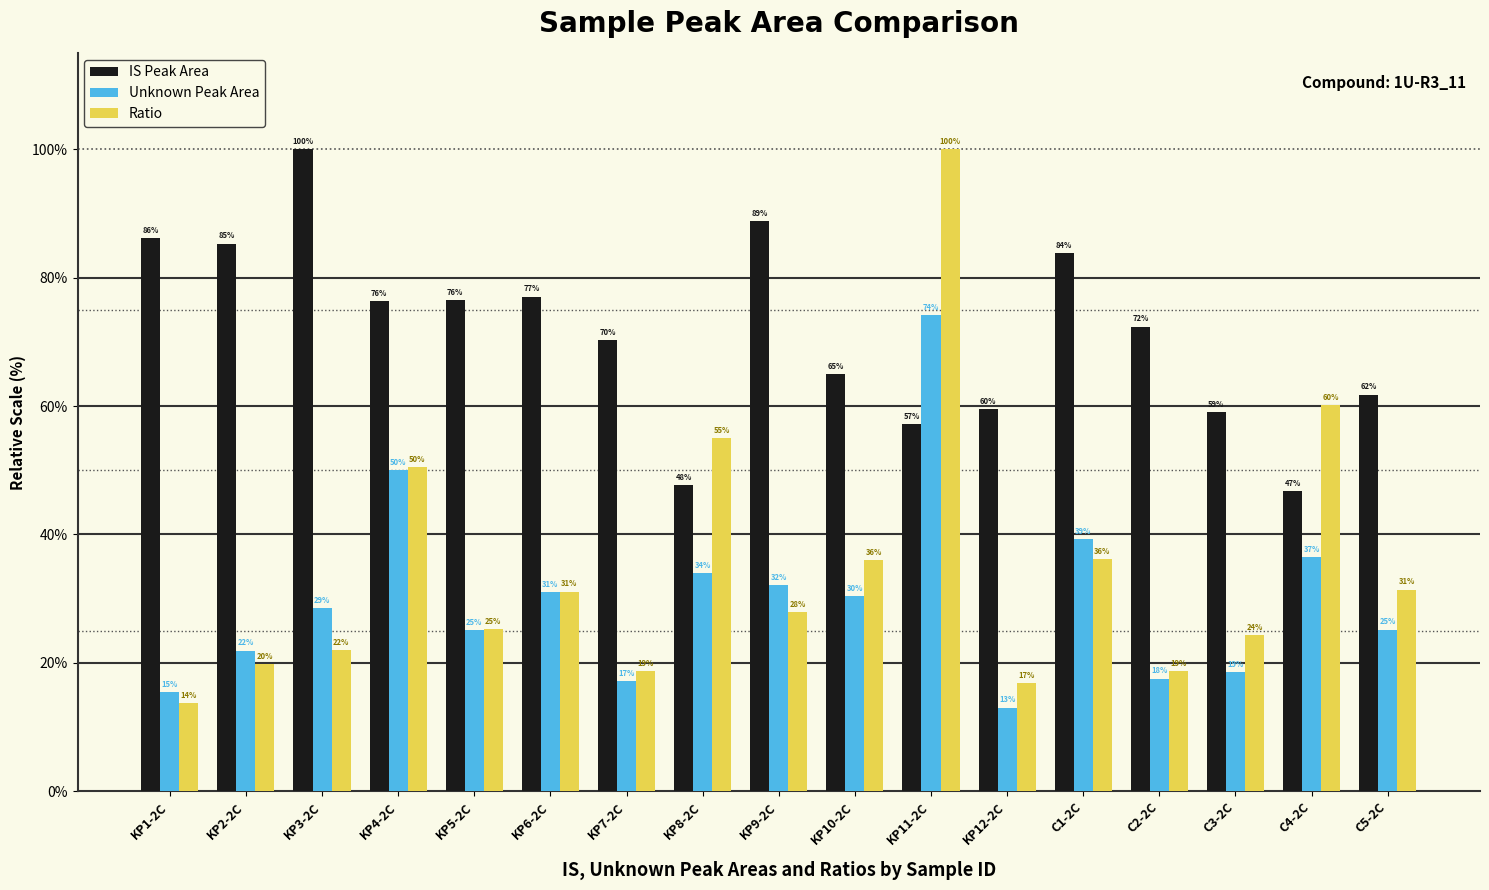

Between KP3-2C and C2-2C, which series saw the biggest shift?

IS Peak Area